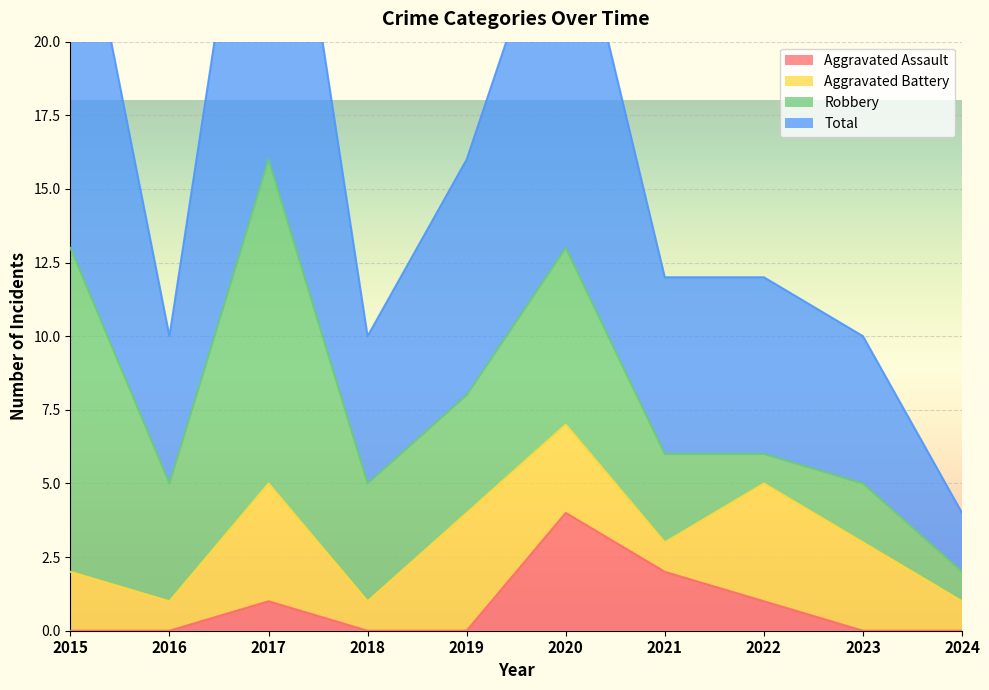

How many interior local valleys does the Total series have?

2